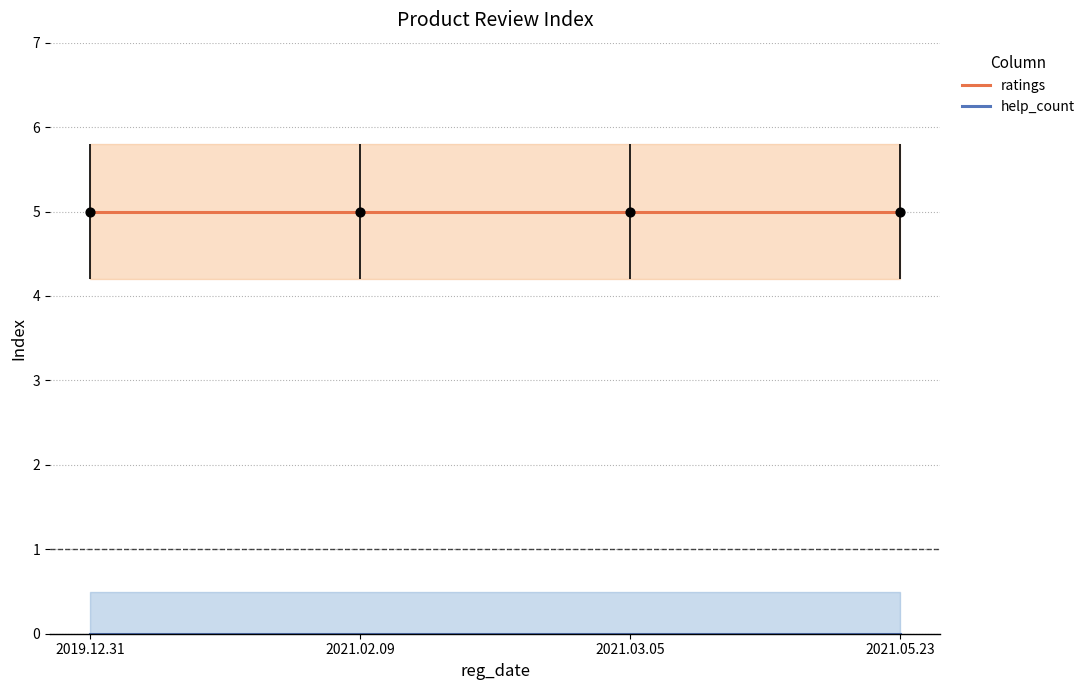

What is the total value across all series at 2021.02.09?

5